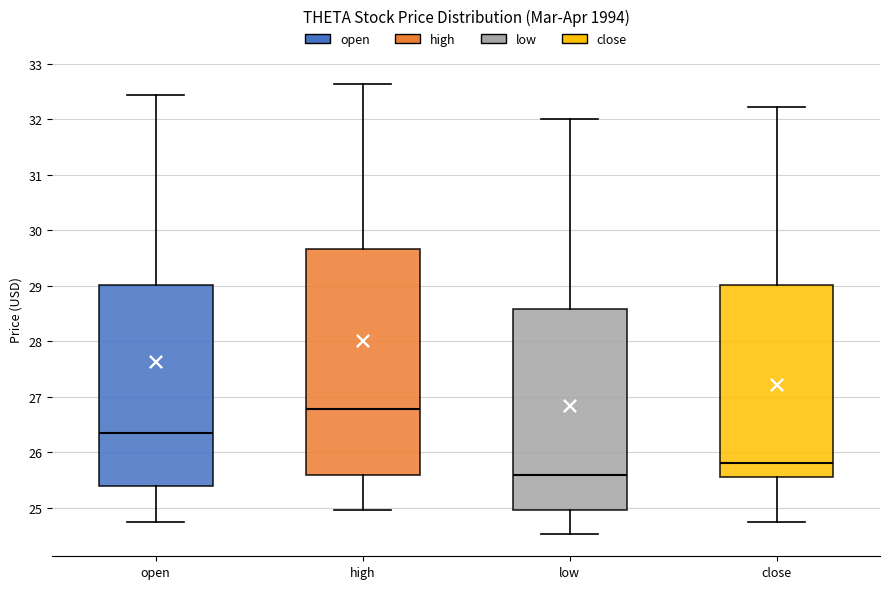

Reading left to right, transcribe this box plot: for each box, give where its median line is, the range the box spans, and where its two whiskers end, as read against the y-axis. The values are not printed on the chart, so give them approximately, as read against the axis.

open: median 26.3, box 25.4 to 29.0, whiskers 24.7 to 32.4
high: median 26.8, box 25.6 to 29.7, whiskers 25.0 to 32.6
low: median 25.6, box 25.0 to 28.6, whiskers 24.5 to 32.0
close: median 25.8, box 25.5 to 29.0, whiskers 24.7 to 32.2